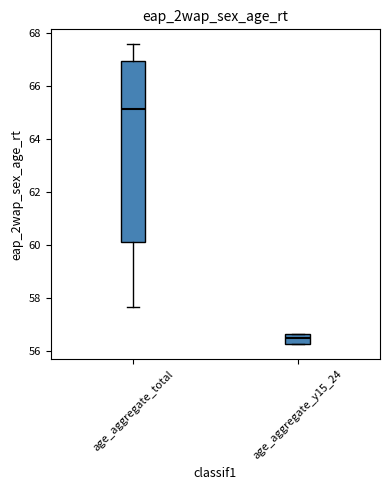

Reading left to right, transcribe this box plot: for each box, give where its median line is, the range the box spans, and where its two whiskers end, as read against the y-axis. The values are not printed on the chart, so give them approximately, as read against the axis.

age_aggregate_total: median 65.2, box 60.2 to 67.0, whiskers 57.6 to 67.6
age_aggregate_y15_24: median 56.4, box 56.2 to 56.6, whiskers 56.2 to 56.6